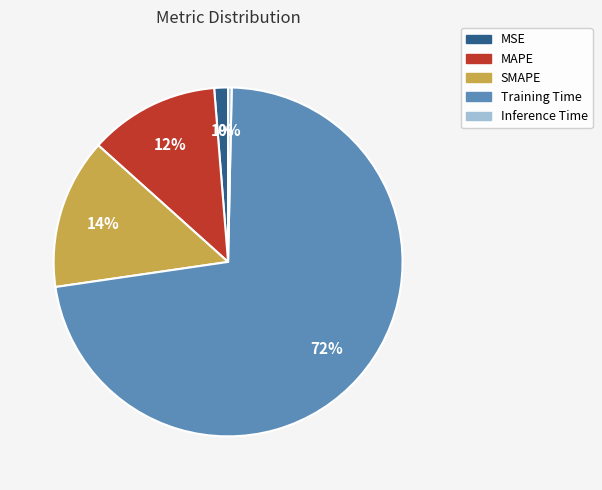

To the nearest percent, what percentage of the pie is MAPE?

12%